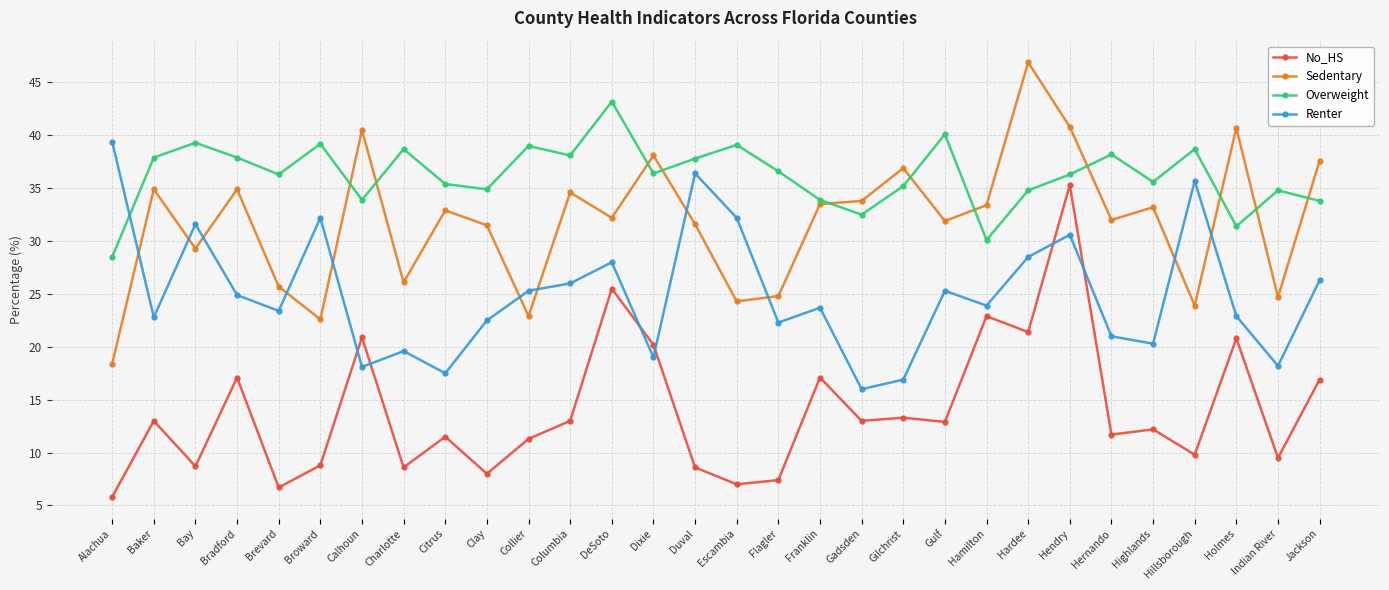

Rank the series at DeSoto from lowest to highest value.

No_HS, Renter, Sedentary, Overweight